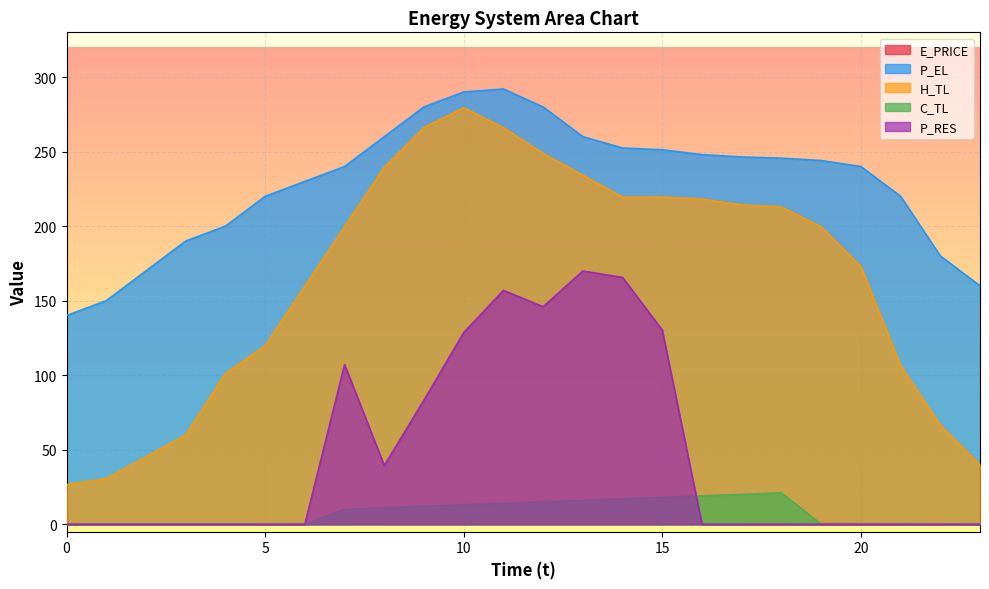

Reading right to left, extract all data points from this chart.

E_PRICE: 23=0.5	22=0.4	21=0.6	20=0.7	19=1.0	18=1.3	17=1.2	16=1.0	15=1.2	14=0.7	13=0.8	12=0.7	11=0.5	10=0.8	9=1.0	8=1.2	7=1.3	6=0.7	5=0.3	4=0.4	3=0.3	2=0.4	1=0.3	0=0.4
P_EL: 23=160.0	22=180.0	21=220.0	20=240.0	19=244.0	18=245.6	17=246.4	16=248.0	15=251.2	14=252.4	13=260.0	12=280.0	11=292.0	10=290.0	9=280.0	8=260.0	7=240.0	6=230.0	5=220.0	4=200.0	3=190.0	2=170.0	1=150.0	0=140.0
H_TL: 23=39.9	22=66.5	21=106.4	20=172.9	19=199.6	18=212.8	17=214.2	16=218.1	15=219.5	14=219.4	13=234.2	12=248.8	11=266.0	10=279.4	9=266.1	8=239.4	7=199.5	6=159.6	5=119.7	4=101.1	3=59.9	2=45.2	1=30.6	0=26.6
C_TL: 23=0.0	22=0.0	21=0.0	20=0.0	19=0.0	18=21.0	17=20.0	16=19.0	15=18.0	14=17.0	13=16.0	12=15.0	11=14.0	10=13.0	9=12.0	8=11.0	7=10.0	6=0.0	5=0.0	4=0.0	3=0.0	2=0.0	1=0.0	0=0.0
P_RES: 23=0.0	22=0.0	21=0.0	20=0.0	19=0.0	18=0.0	17=0.0	16=0.0	15=130.2	14=165.6	13=169.9	12=145.9	11=156.9	10=128.6	9=83.3	8=39.4	7=107.2	6=0.0	5=0.0	4=0.0	3=0.0	2=0.0	1=0.0	0=0.0